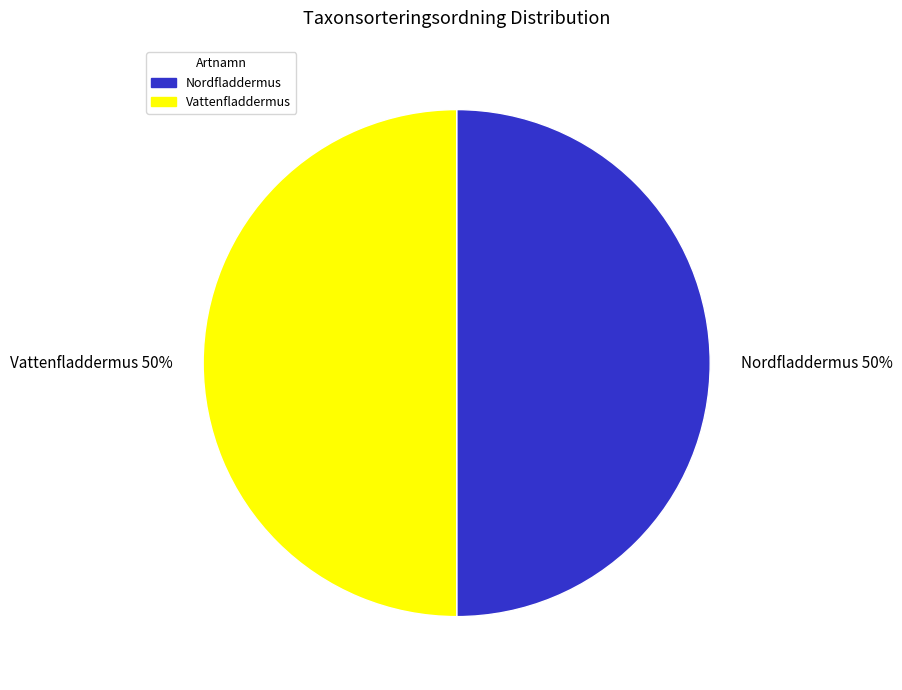

How many slices are in this pie chart?

2